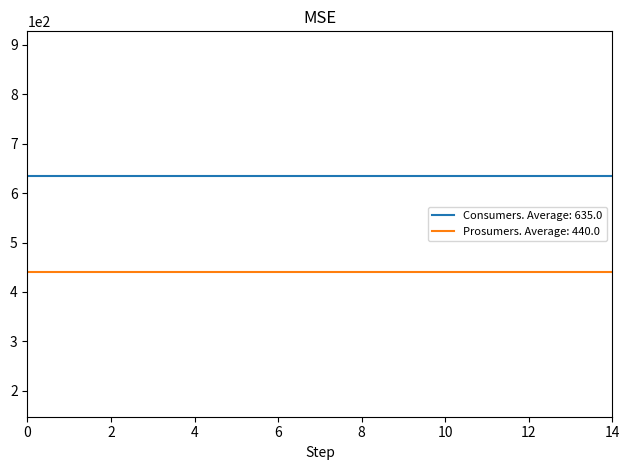

Rank the series by their average value, from lowest to highest.

Prosumers. Average: 440.0, Consumers. Average: 635.0